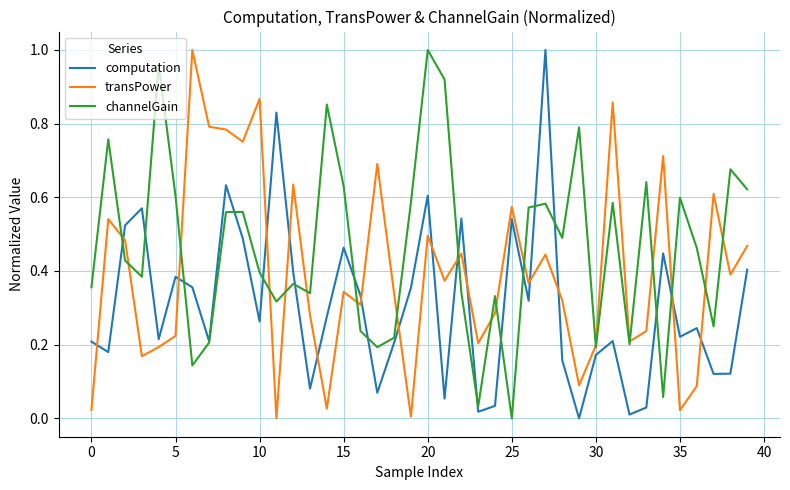

Which series has the largest total across all categories?

channelGain